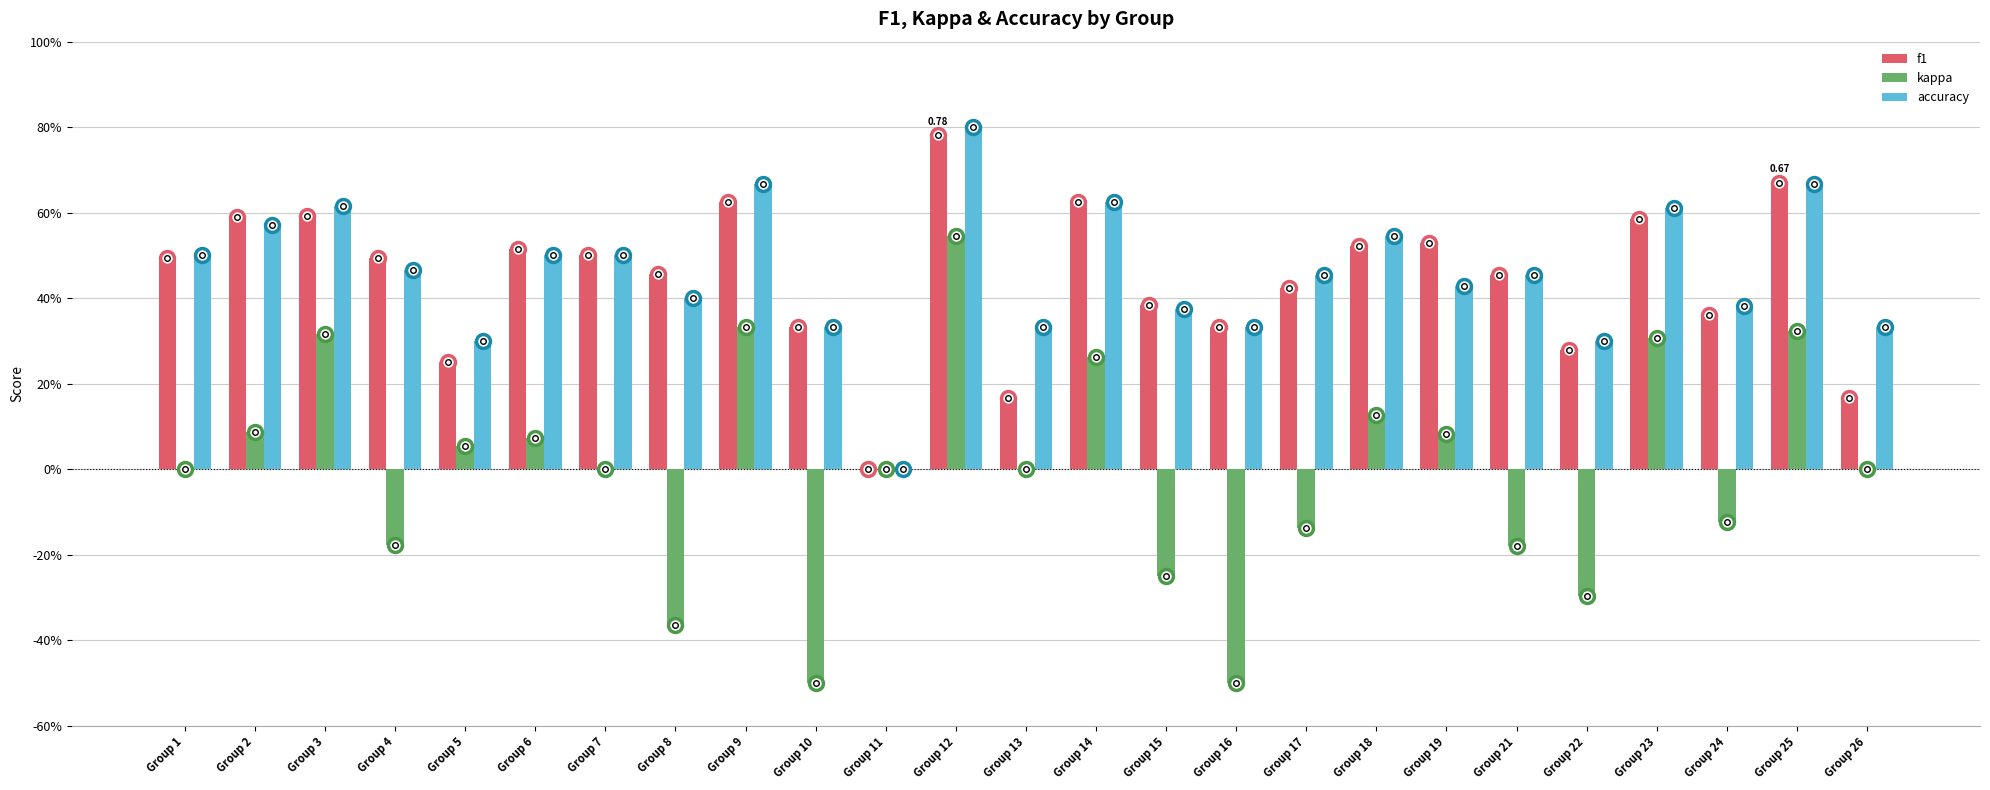

The value of f1 at Group 3 is 1.0. True or false?

False